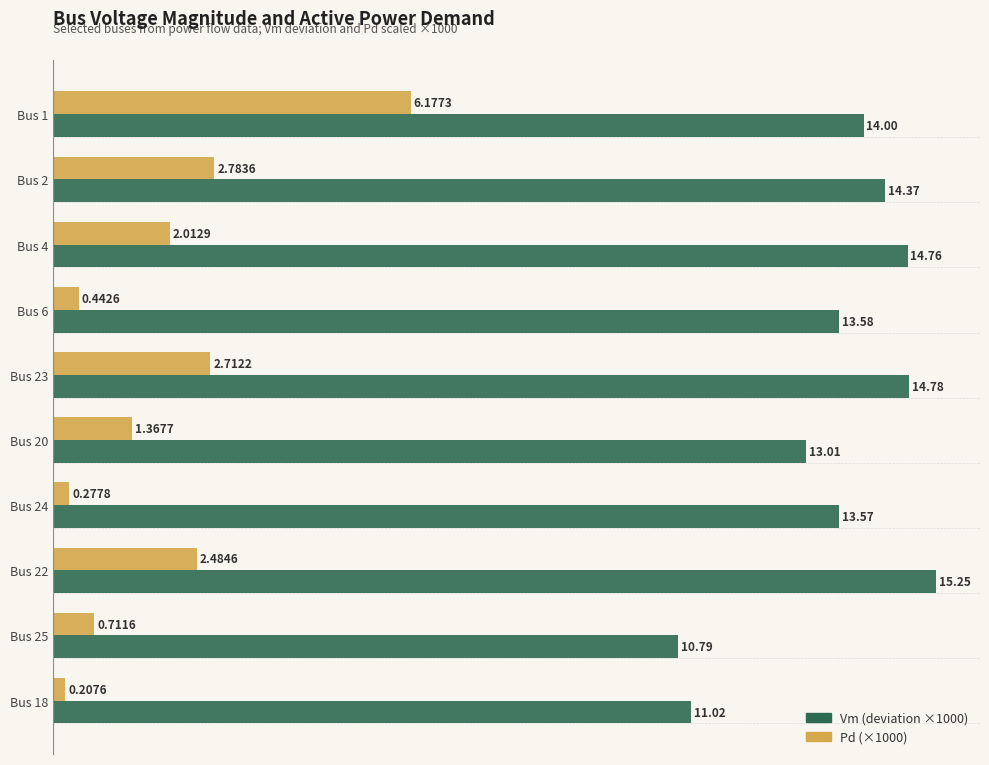

What is the spread (max minus min) of values at Bus 20?

11.6